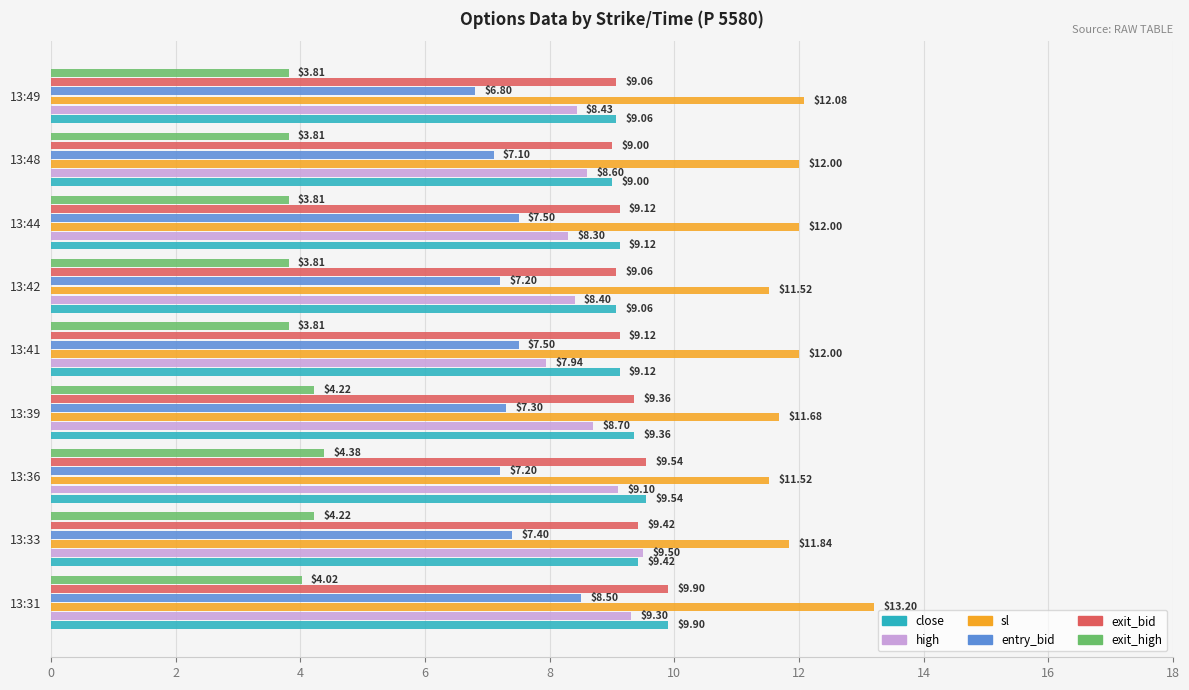

Where is close nearest to the value 9?

13:48